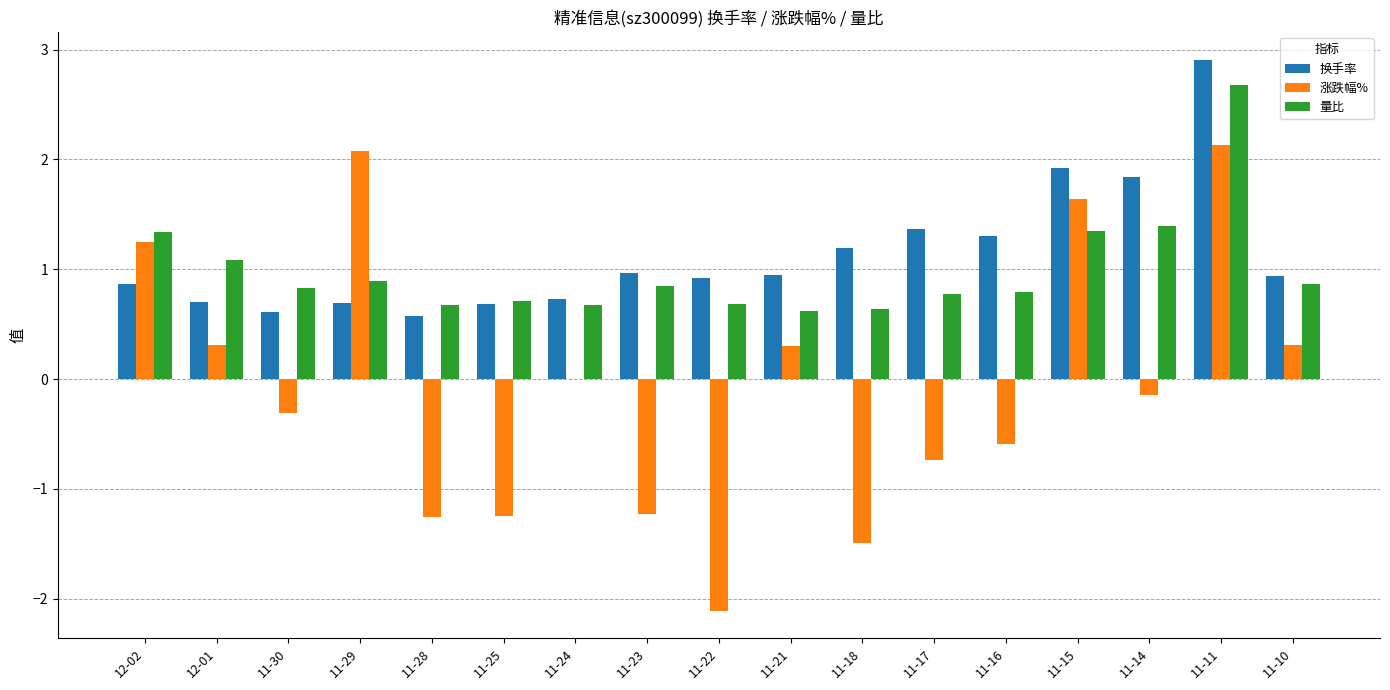

What is the total value across all series at 12-02?

3.5